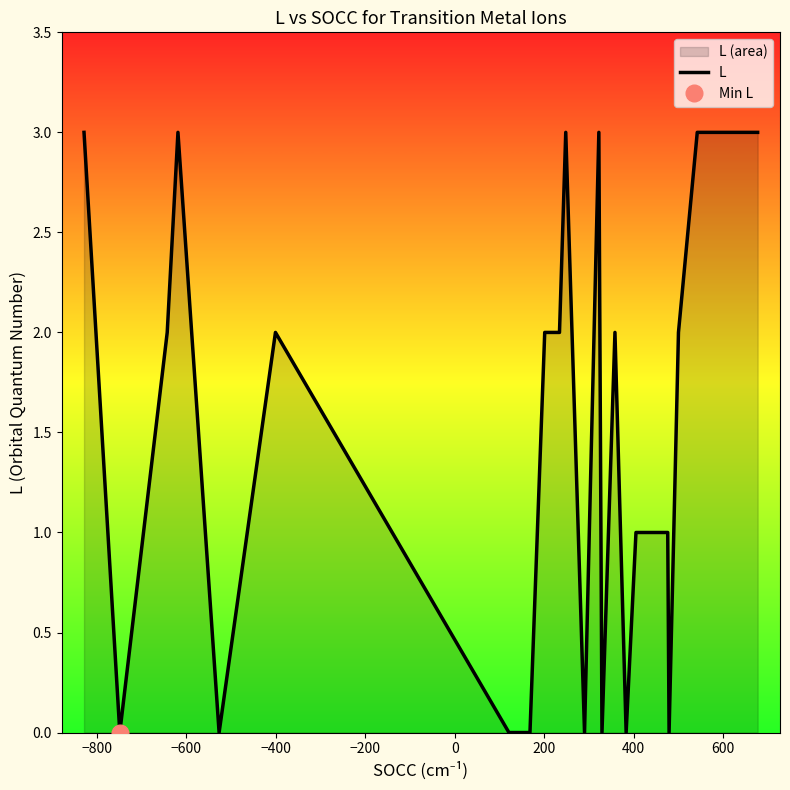

Does the chart display data point markers on the line(s)?

No